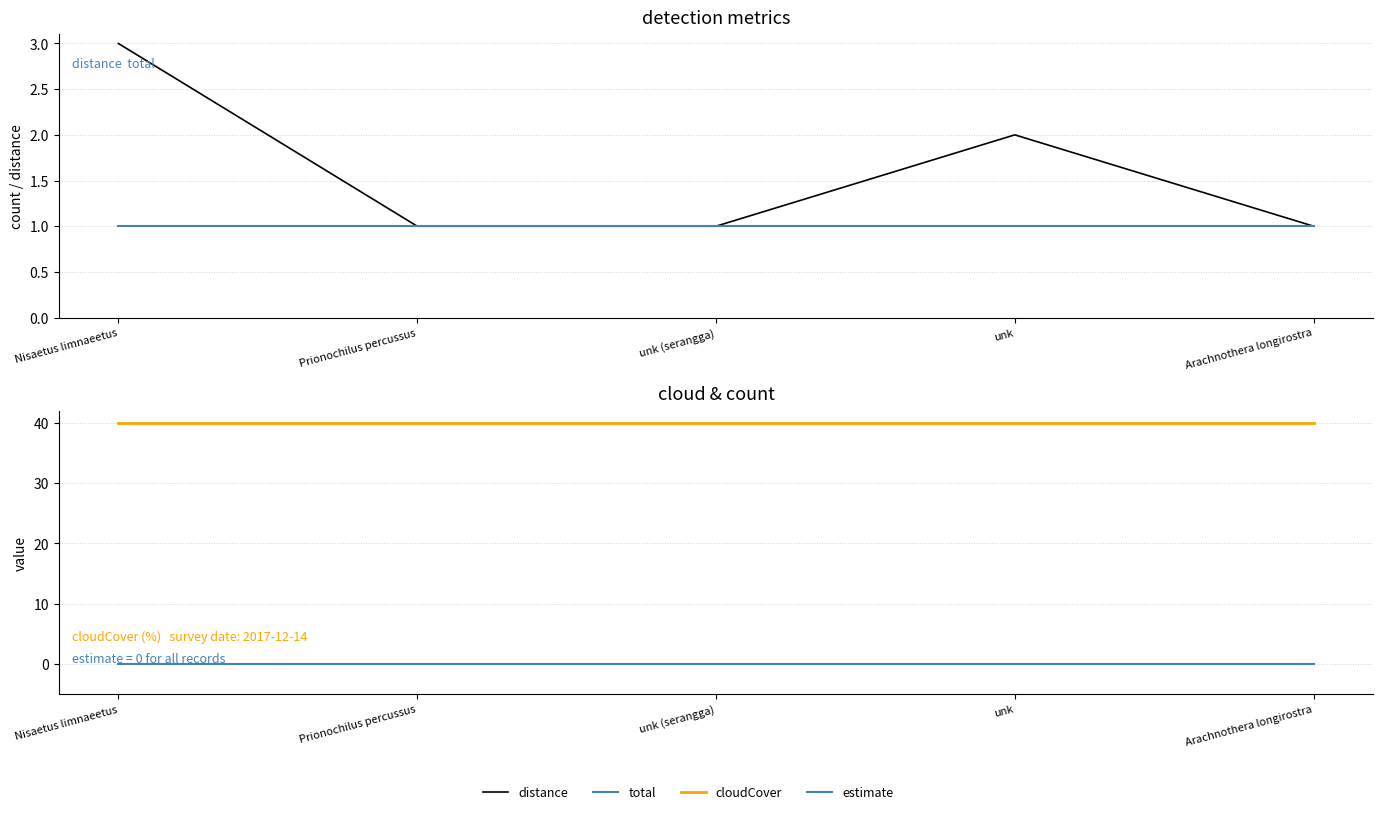

Which category has the highest value in the cloudCover series?

Nisaetus limnaeetus